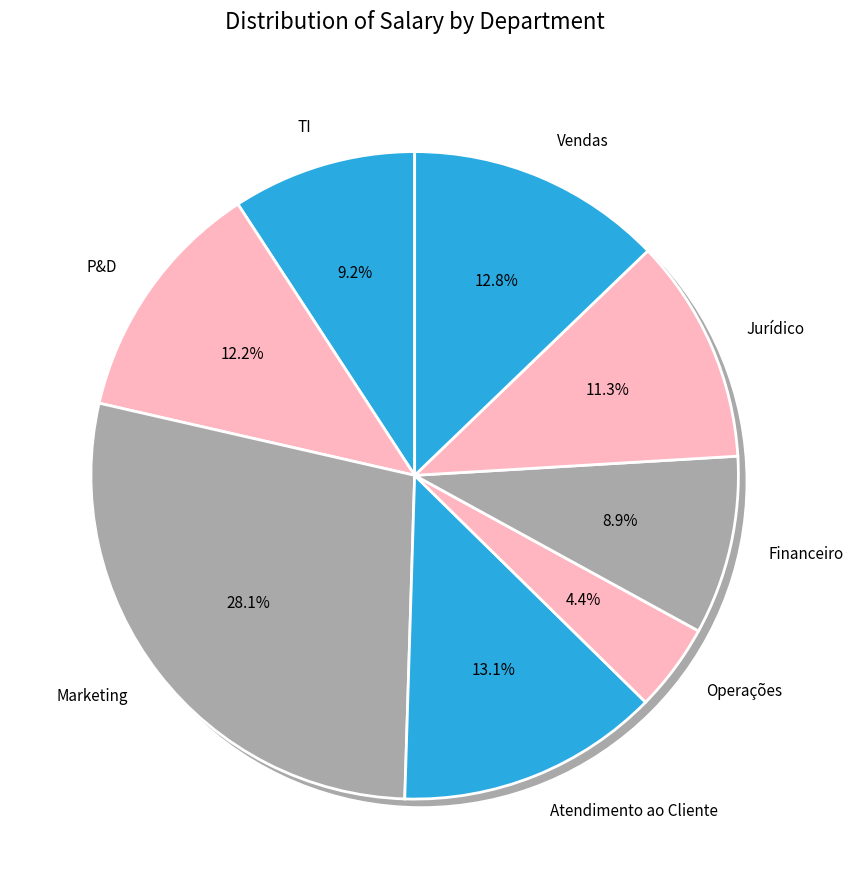

To the nearest percent, what is the average slice percentage?

12%